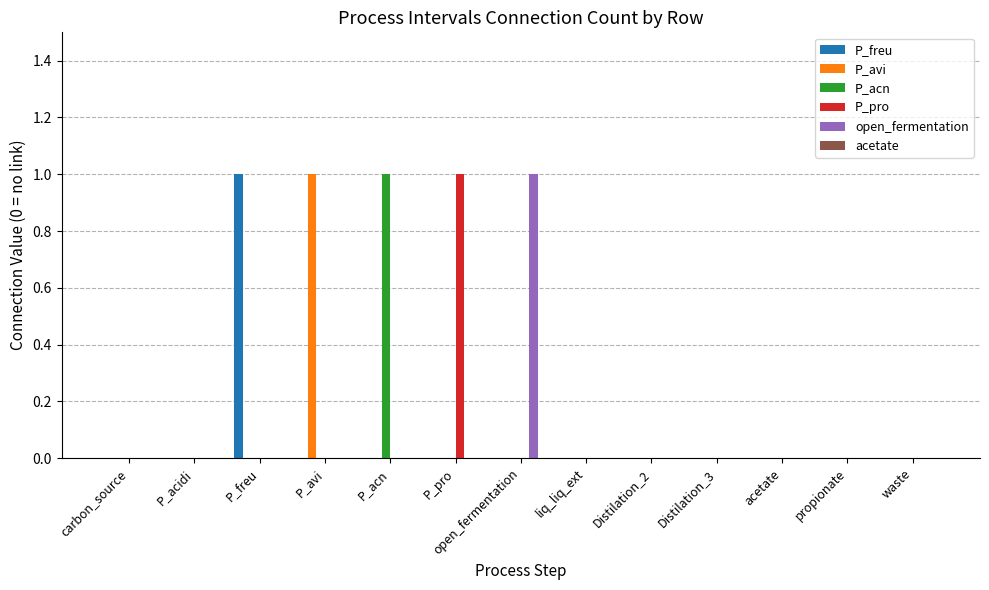

The open_fermentation series shows -1 at propionate. True or false?

False